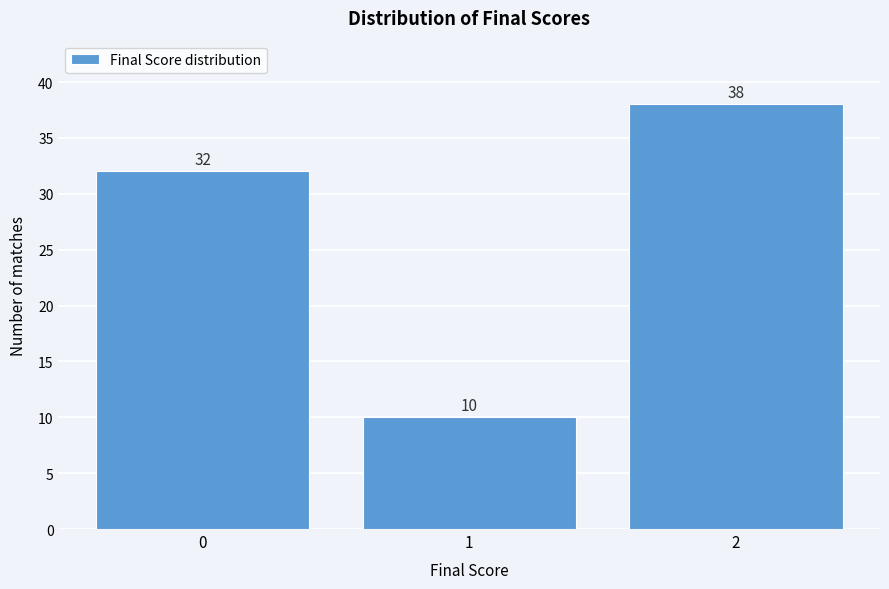

Reading right to left, what are all the values shown in this chart?

38	10	32